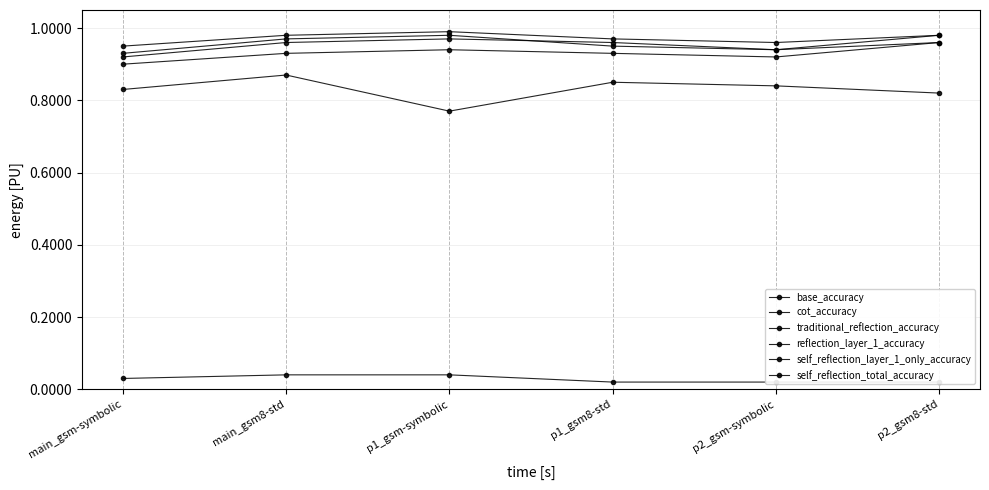

Rank the series by their maximum value, from highest to lowest.

self_reflection_total_accuracy, self_reflection_layer_1_only_accuracy, traditional_reflection_accuracy, cot_accuracy, base_accuracy, reflection_layer_1_accuracy